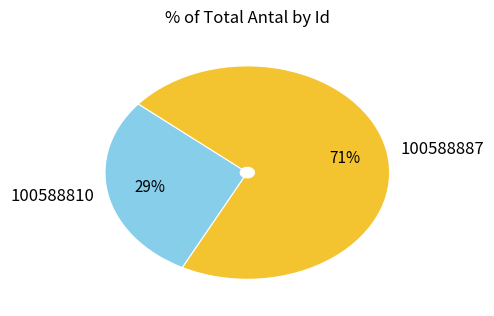

To the nearest percent, what is the combined percentage of 100588810 and 100588887?

100%